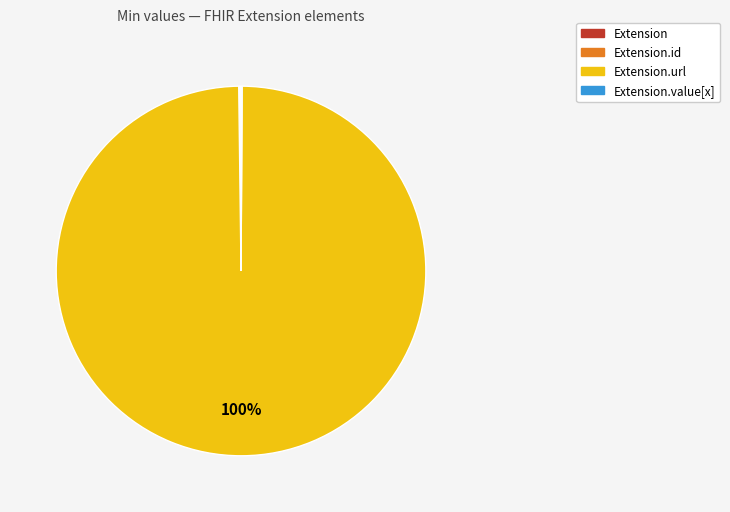

Is there any slice that represents more than half of the pie?

Yes